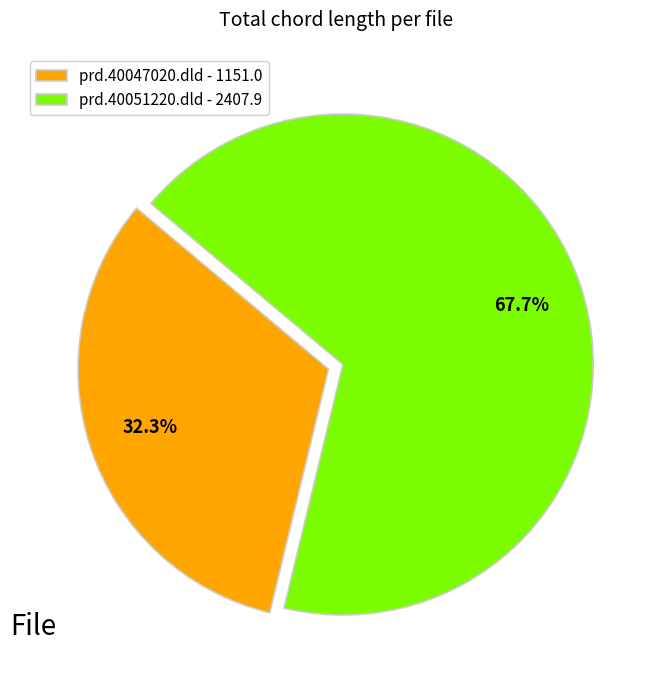

Rank the categories by value from lowest to highest.

prd.40047020.dld - 1151.0, prd.40051220.dld - 2407.9